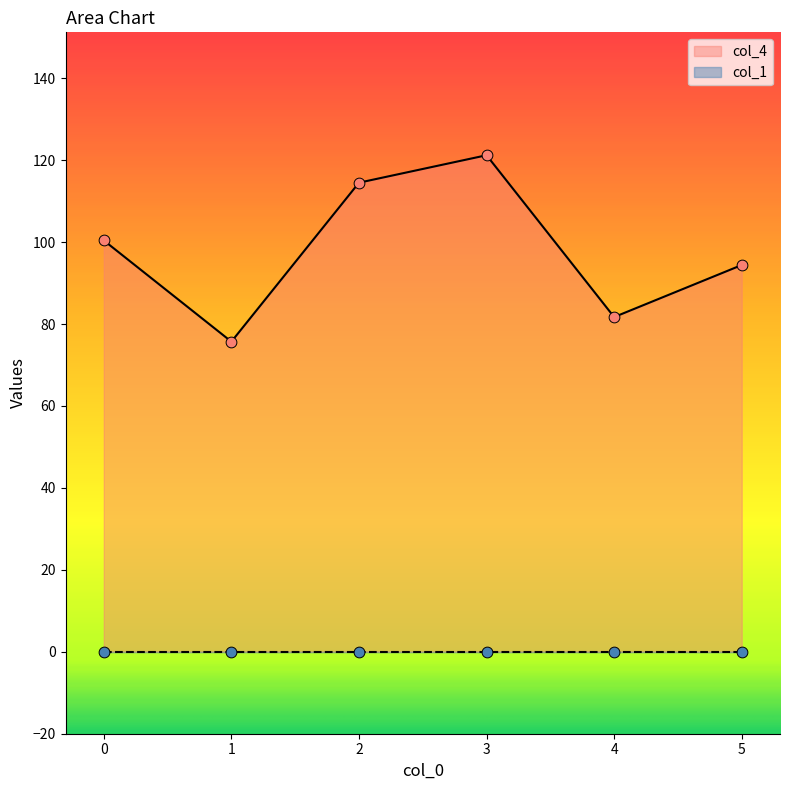

Between 1 and 4, which is larger?

4